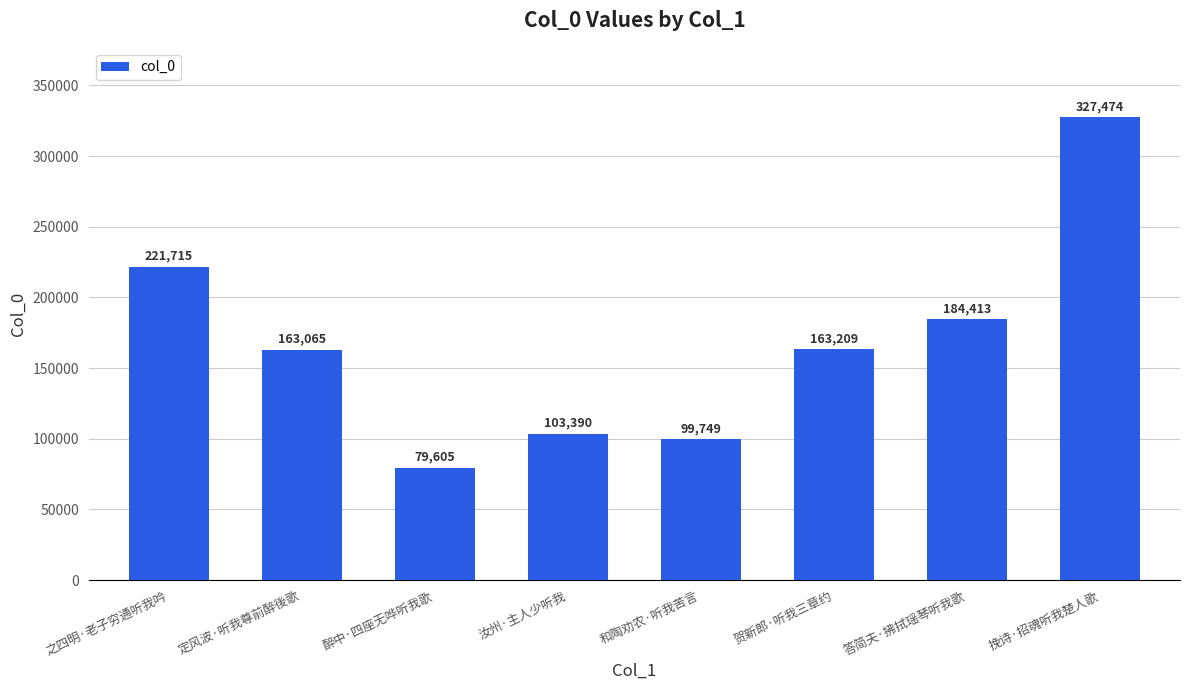

What is the change in value from 定风波·听我尊前醉後歌 to 贺新郎·听我三章约?

+144